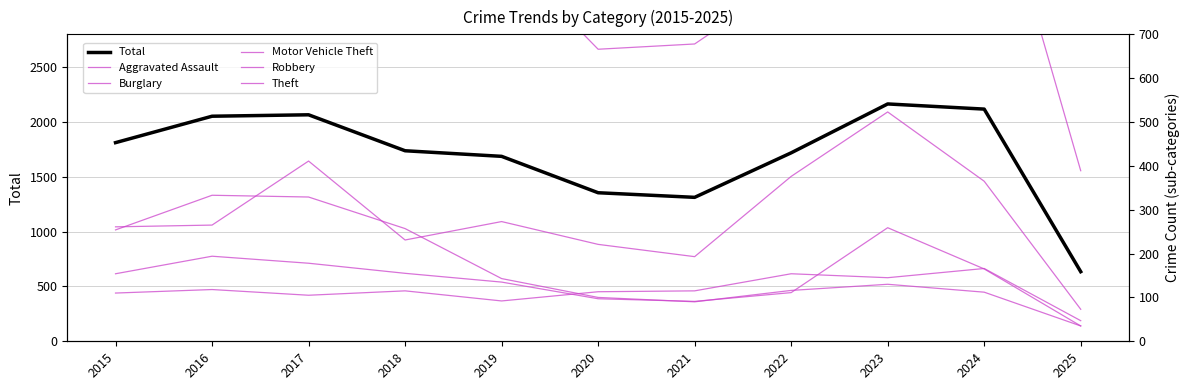

What is the average value of the Total series?

1696